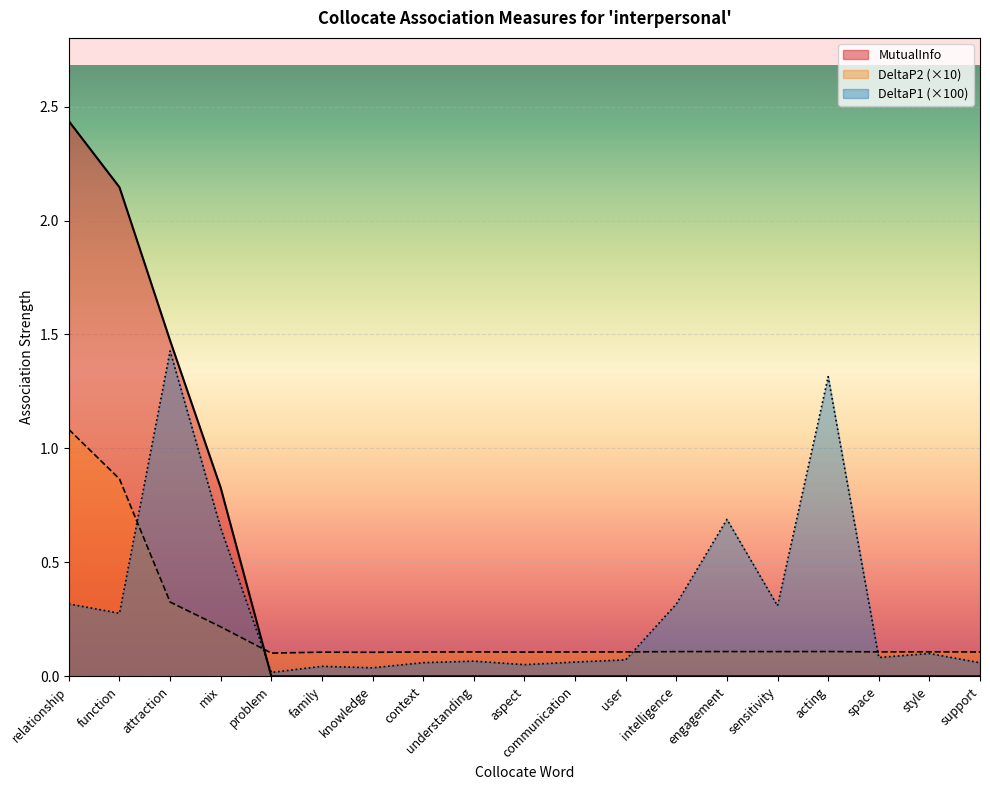

What is the total value across all series at knowledge?

0.1